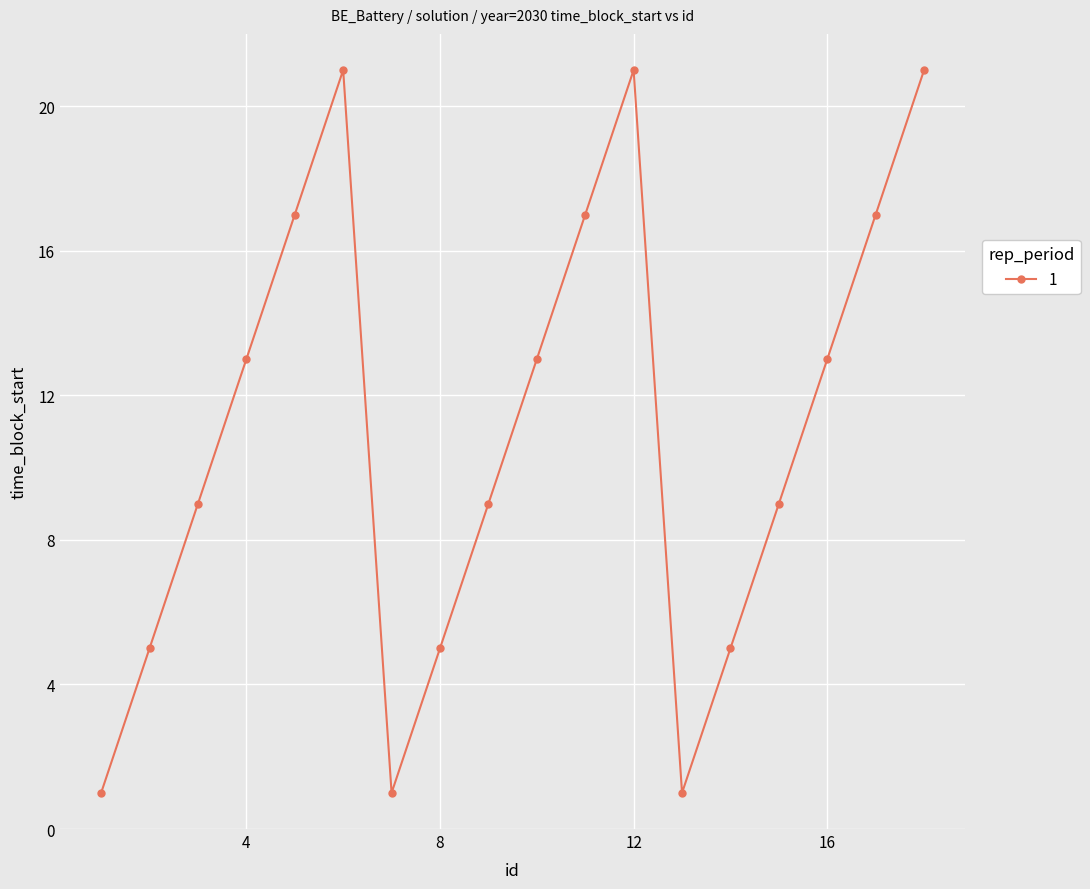

What is the sum of all values?

198